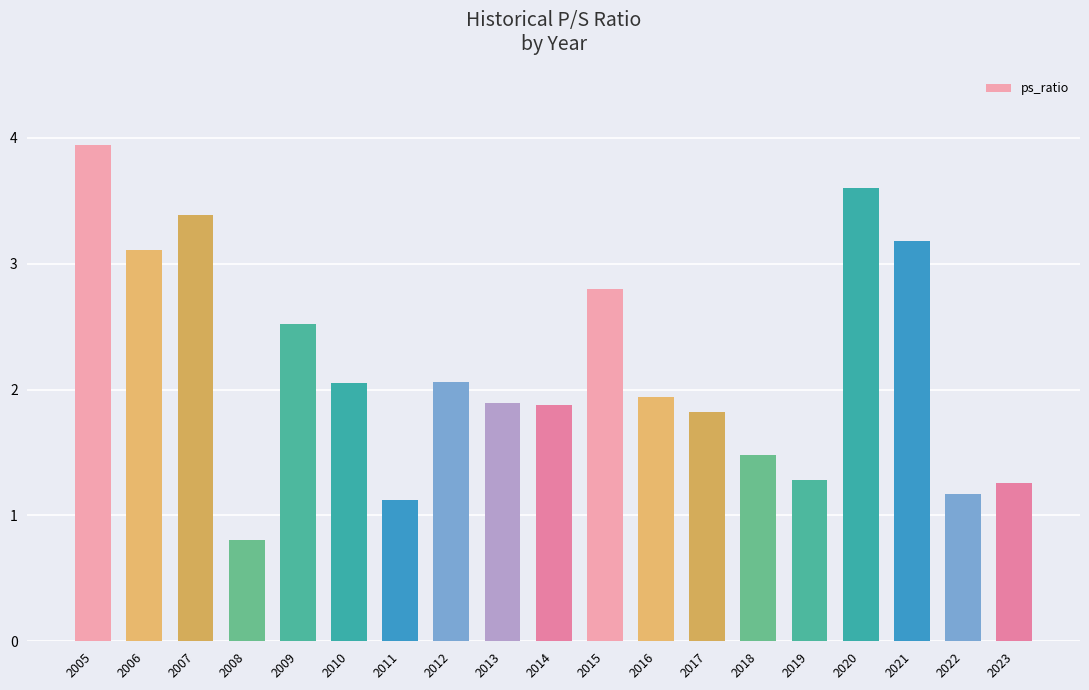

Where does the data first go above 1?

2005